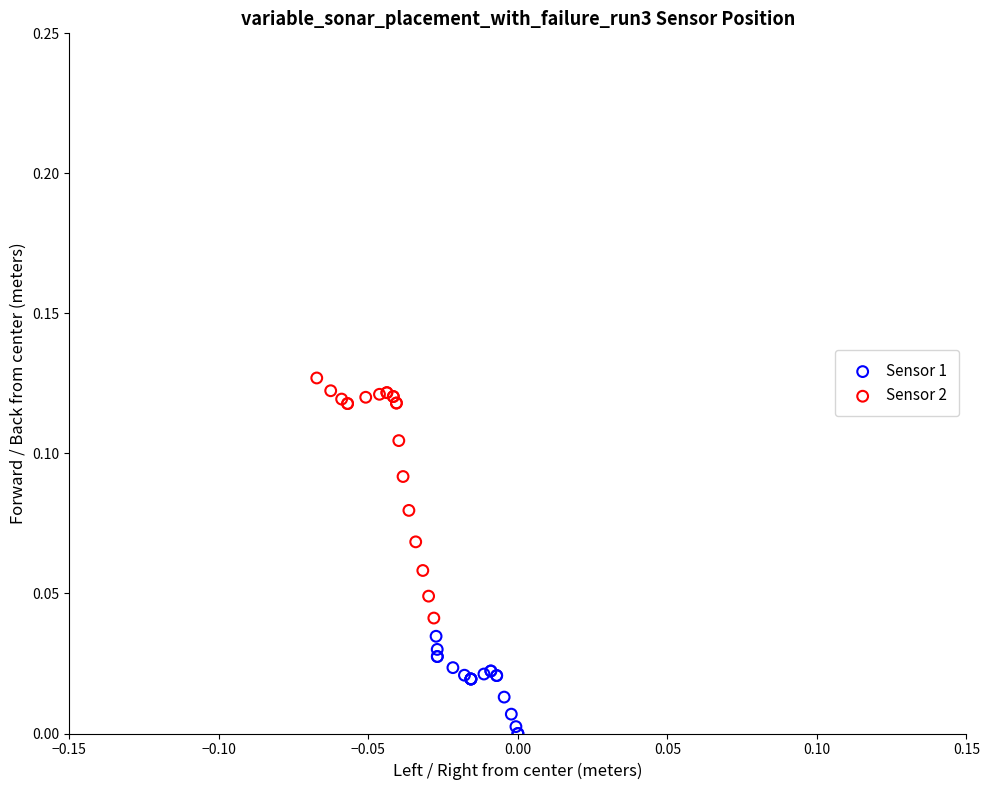

Which series contains the highest Y value?

Sensor 2